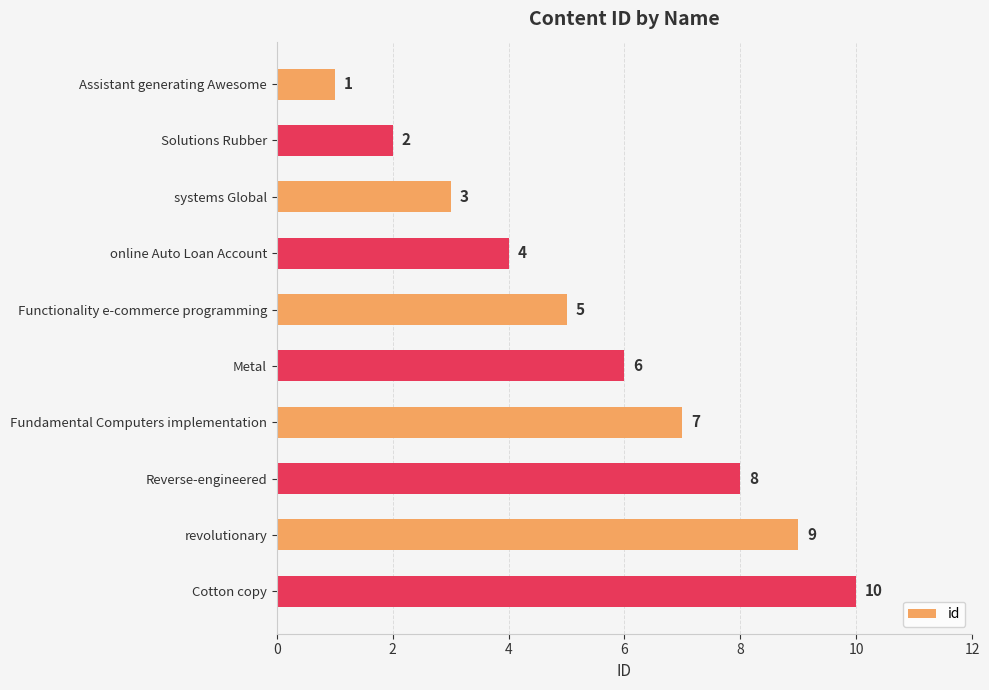

What position from the top is Assistant generating Awesome?

1